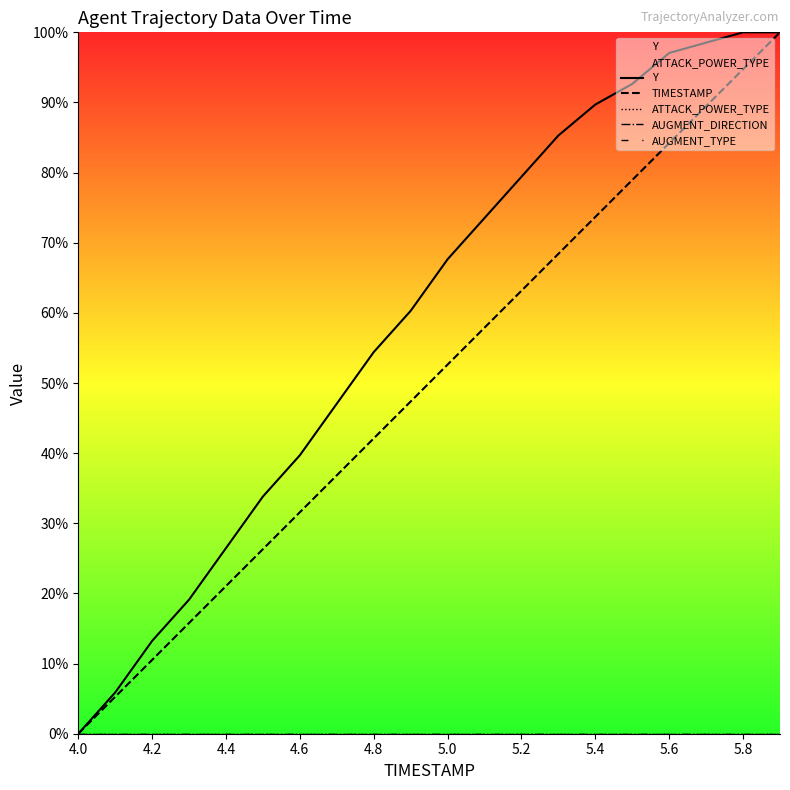

List the series in order of their peak value, highest first.

Y, TIMESTAMP, ATTACK_POWER_TYPE, AUGMENT_DIRECTION, AUGMENT_TYPE